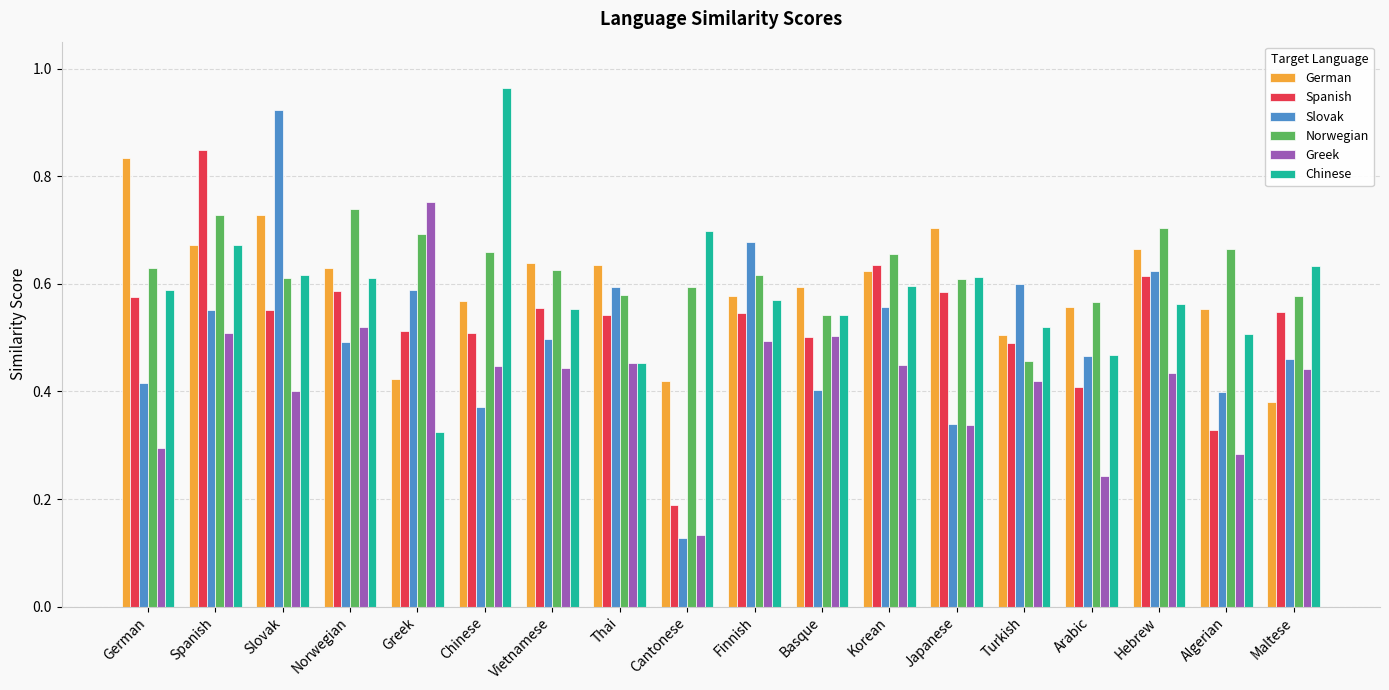

What is the label of the 11th bar from the right?

Thai